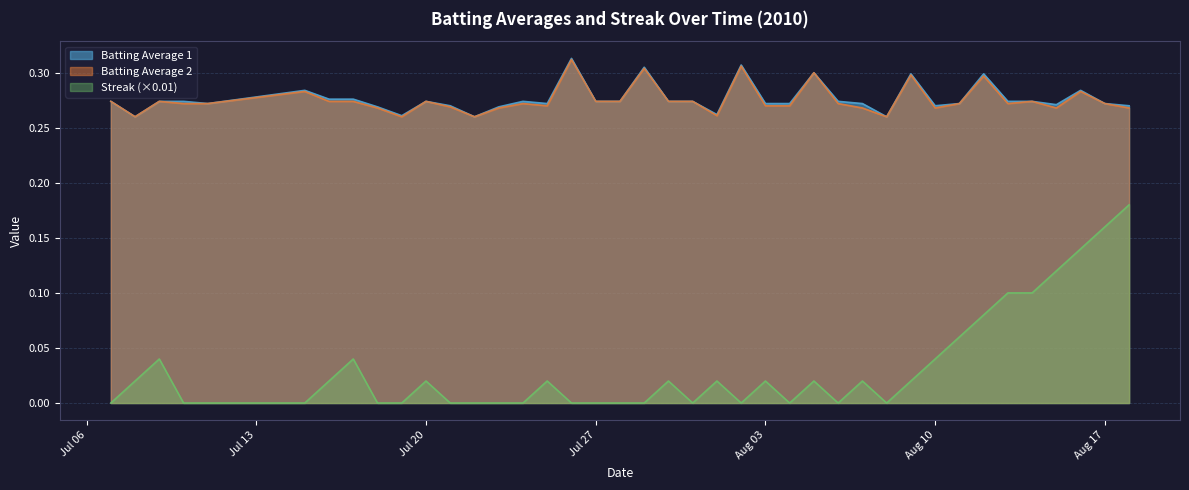

Is it true that Batting Average 2 equals 0.5 at 2010-08-09?

False